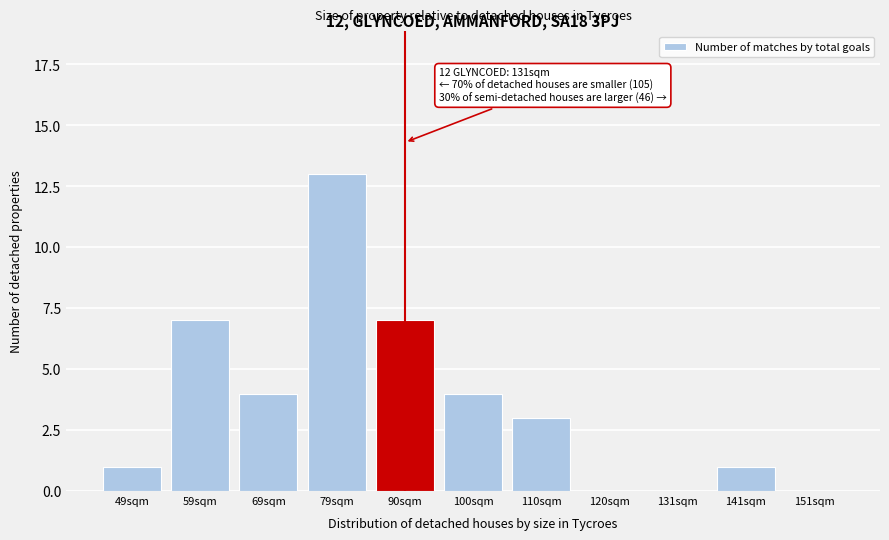

Reading left to right, what are all the values shown in this chart?

49sqm=1	59sqm=7	69sqm=4	79sqm=13	90sqm=7	100sqm=4	110sqm=3	120sqm=0	131sqm=0	141sqm=1	151sqm=0